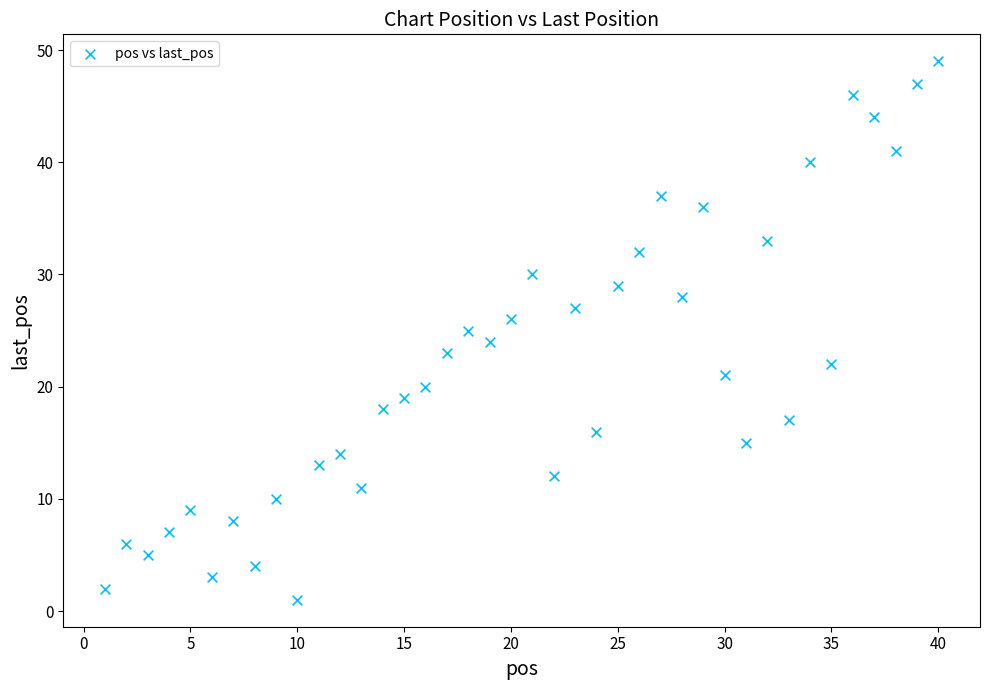

What is the range of X values (max minus min)?

39